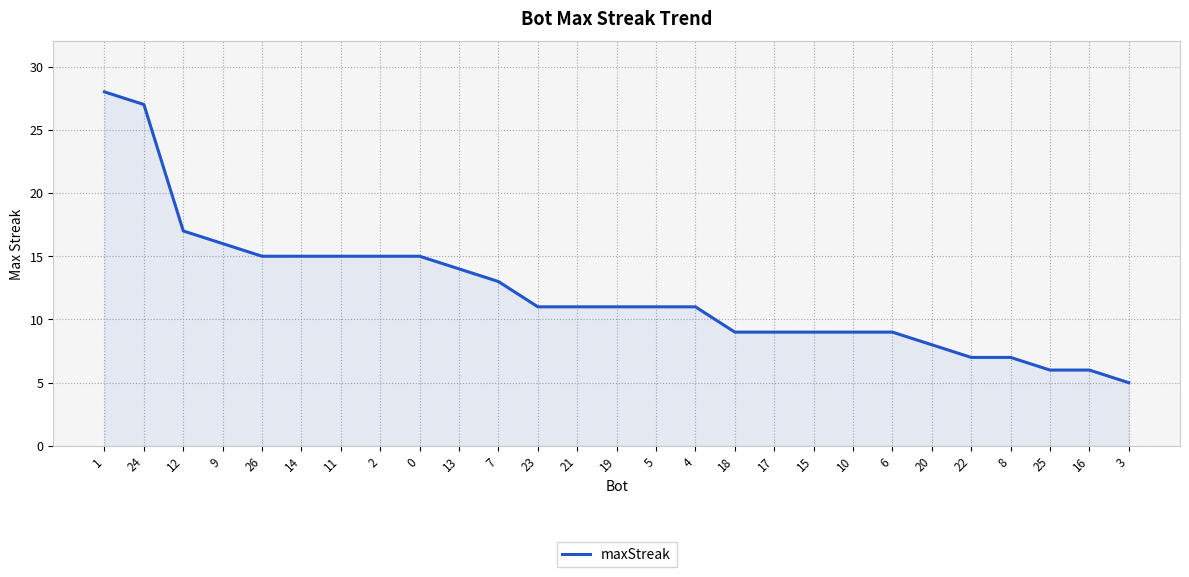

Approximately how many times larger is the value at 23 compared to 16?

1.8